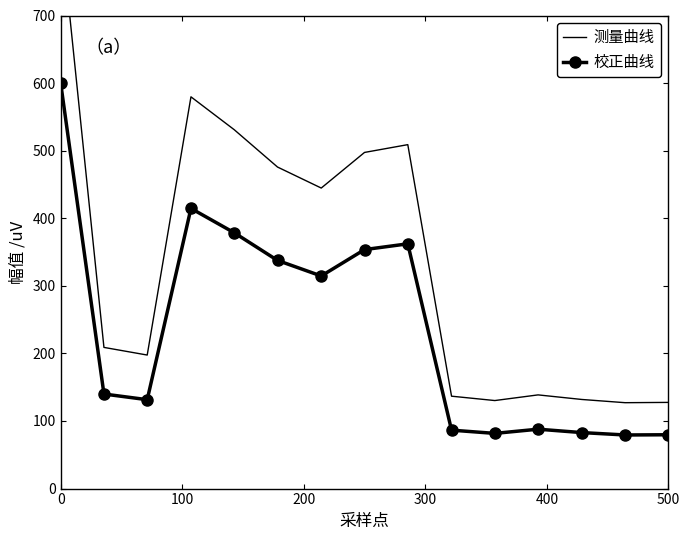

At how many categories does at least one series exceed 827?

1